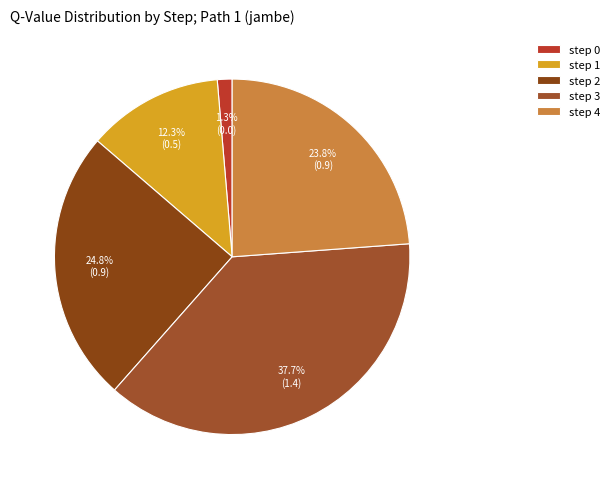

Rank the categories by value from highest to lowest.

step 3, step 2, step 4, step 1, step 0